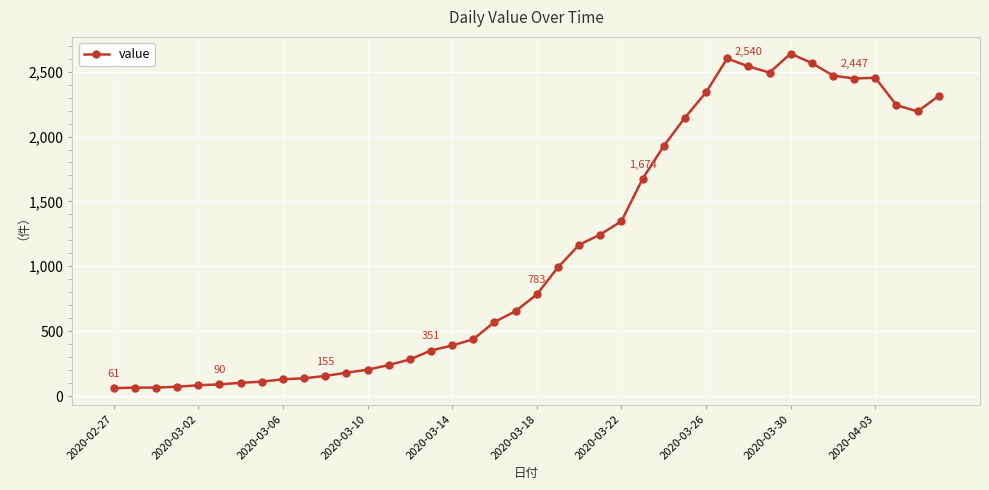

What is the smallest value displayed?

61